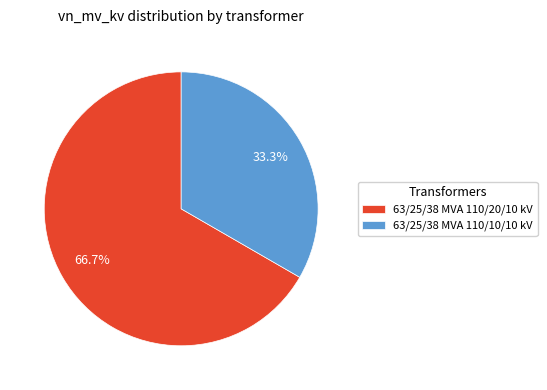

What percentage is the 63/25/38 MVA 110/20/10 kV slice, to the nearest percent?

67%